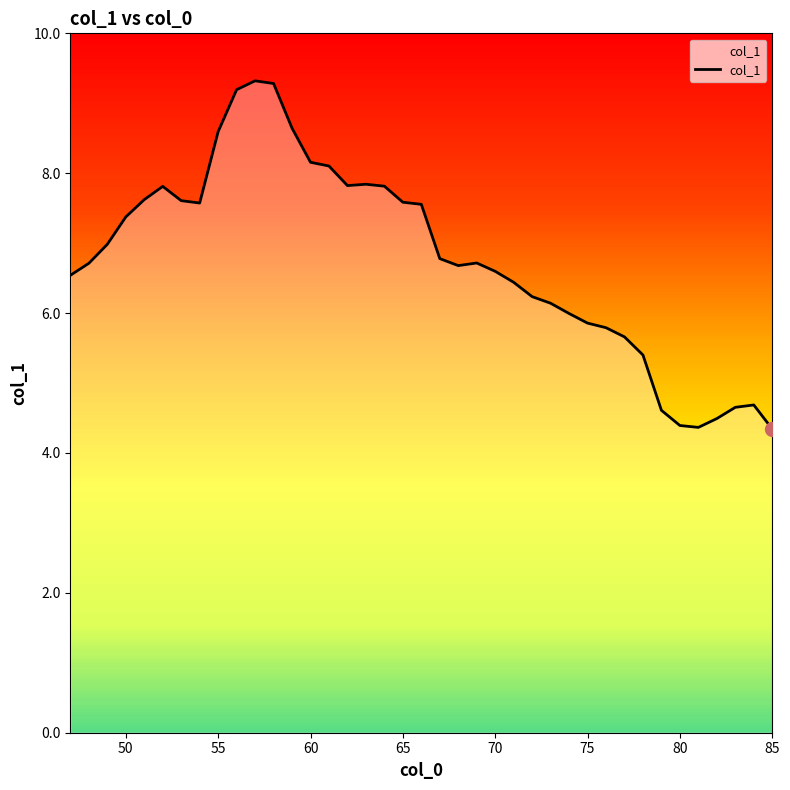

How many points are higher than both their immediate neighbors (excluding endpoints)?

5